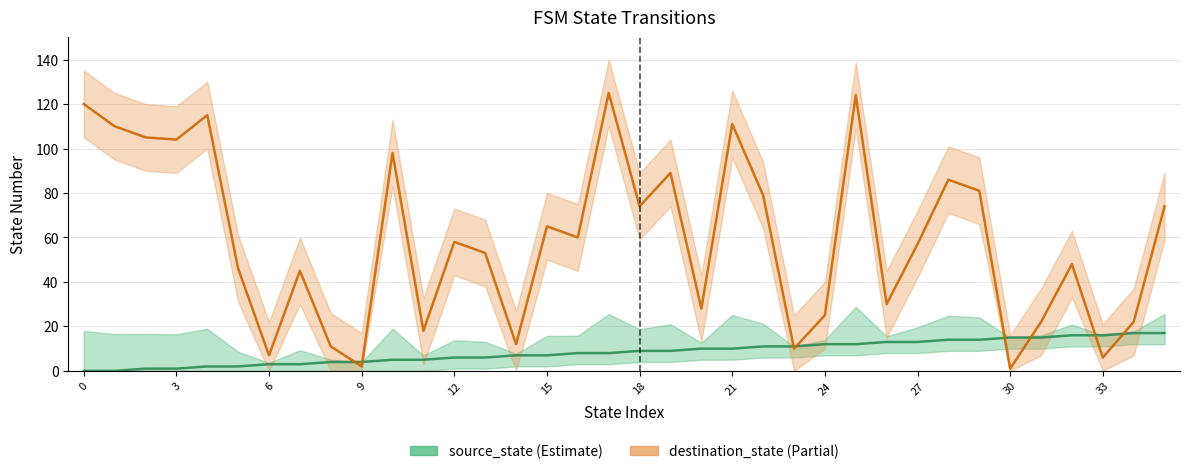

Which category has the highest value in the destination_state (line) series?

17